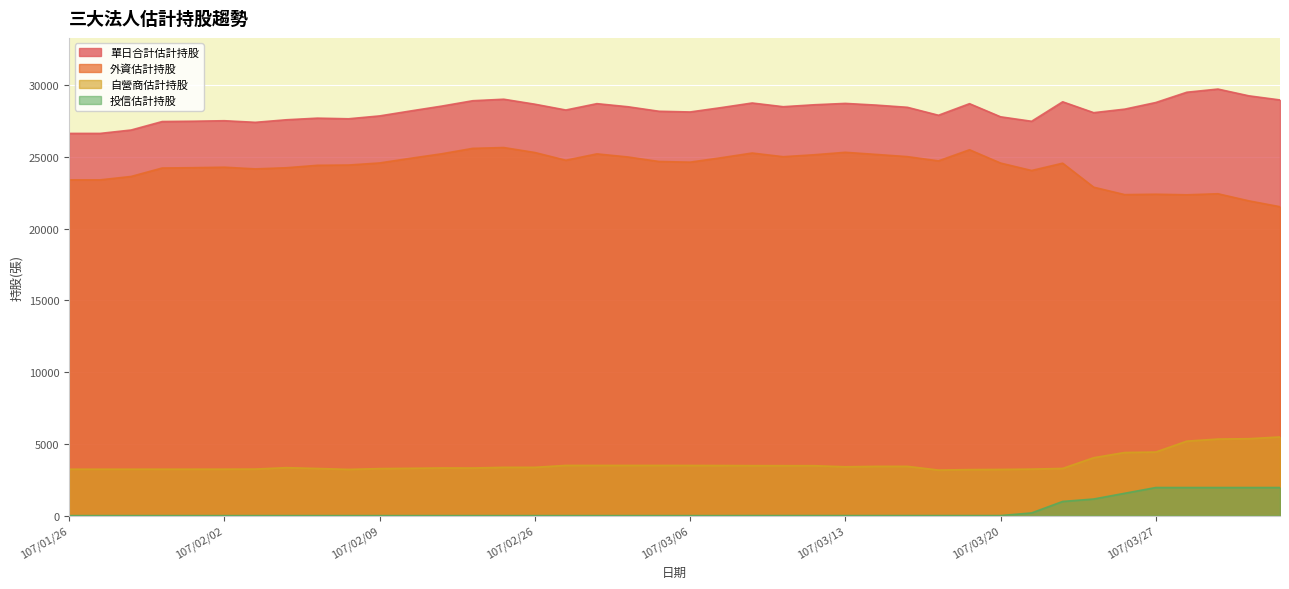

How many values in the 自營商估計持股 series exceed 3367?

19